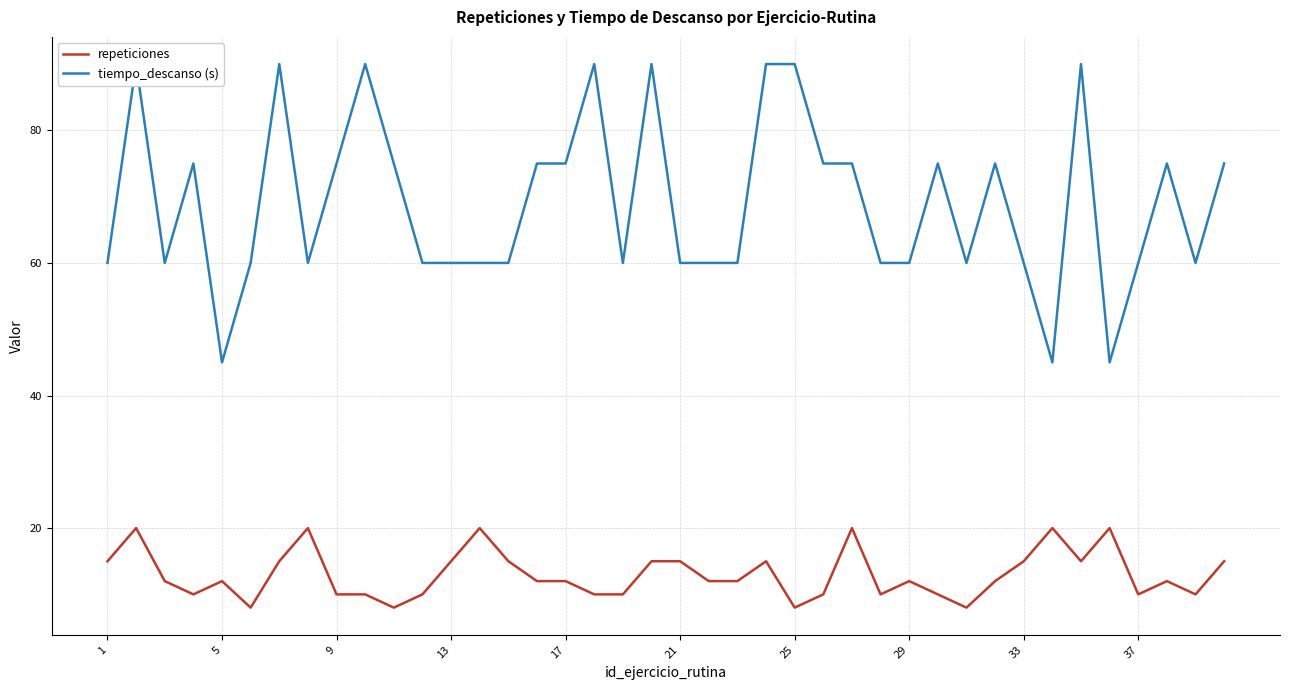

List the series in order of their peak value, highest first.

tiempo_descanso (s), repeticiones